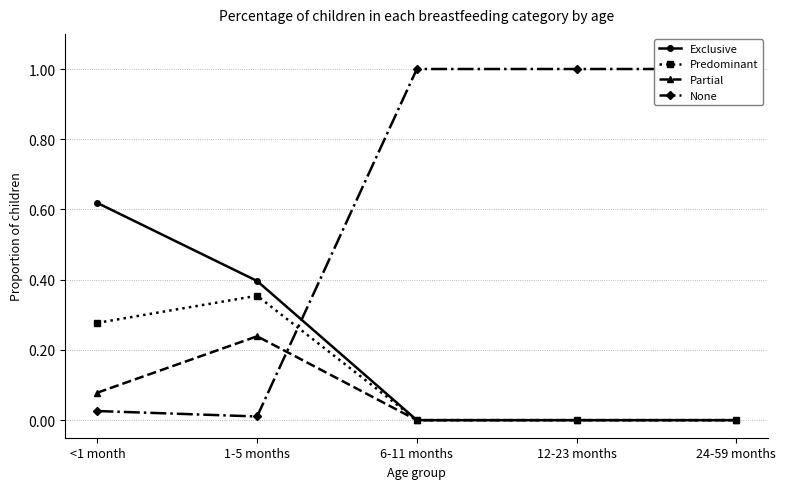

Is the value of Predominant at 6-11 months greater than the value of Exclusive at 12-23 months?

No